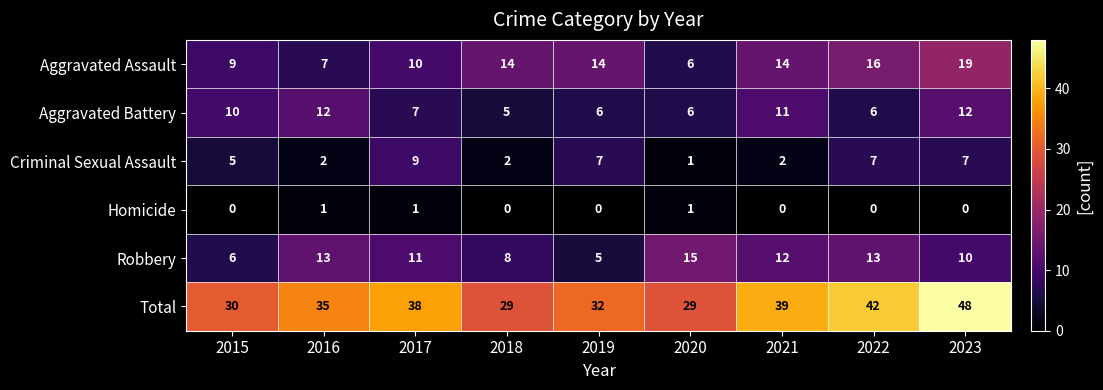

Which series has the largest total across all categories?

Total